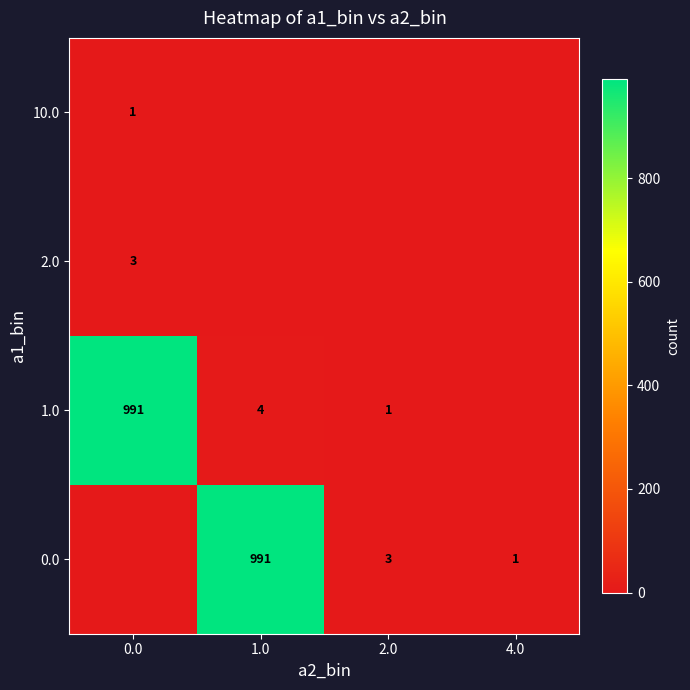

The 0.0 series shows 1641 at 1.0. True or false?

False